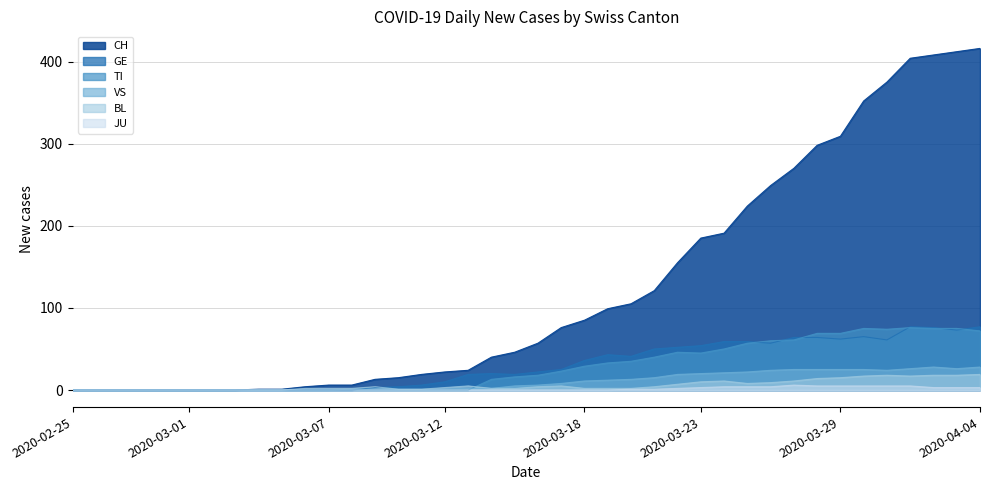

The BL series shows 9 at 2020-03-13. True or false?

False